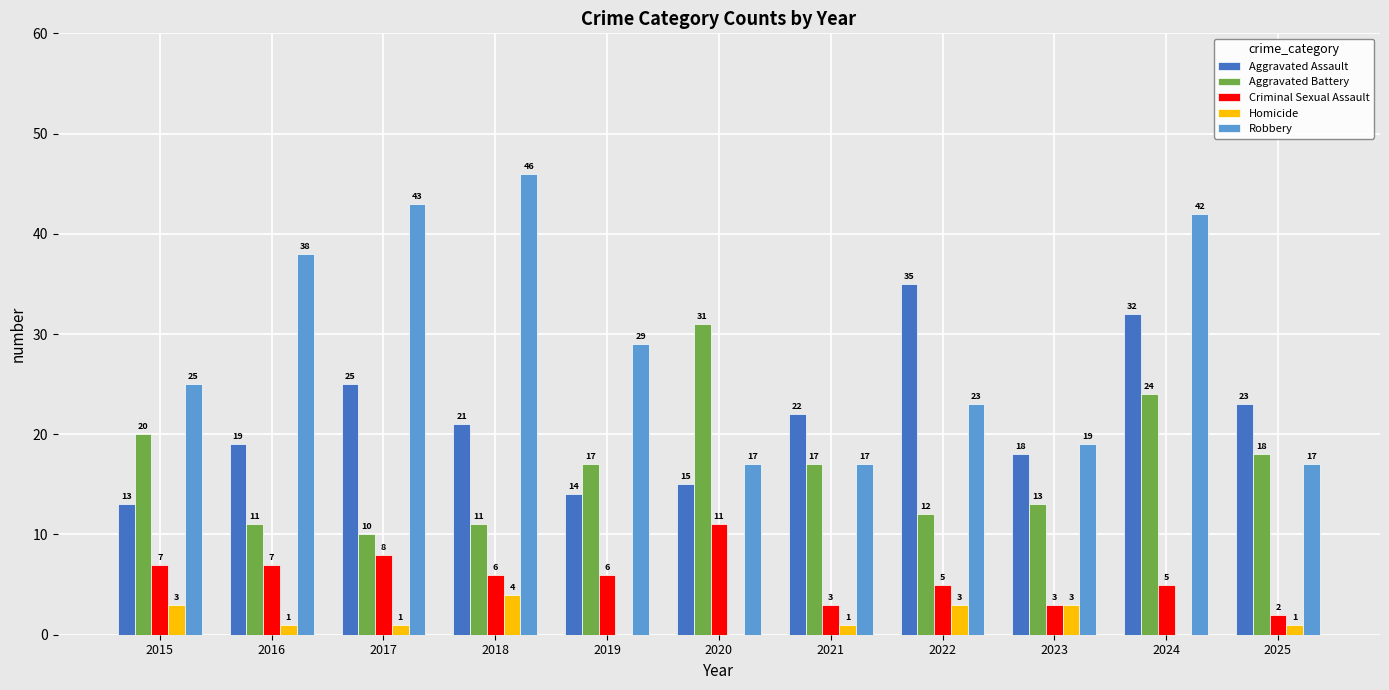

What is the greatest value displayed?

46